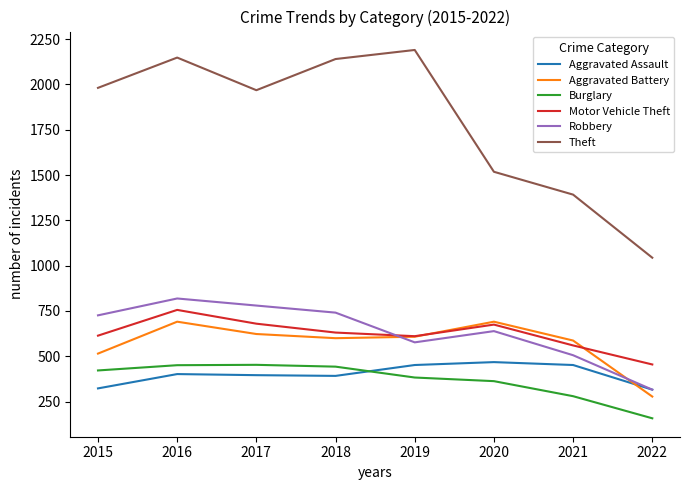

Is it true that Burglary equals 305 at 2018?

False